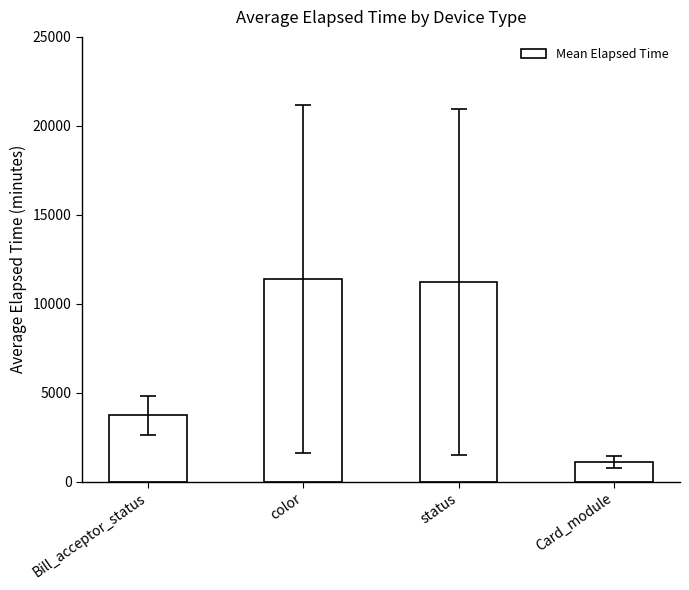

What is the minimum value shown in the chart?

1121.8